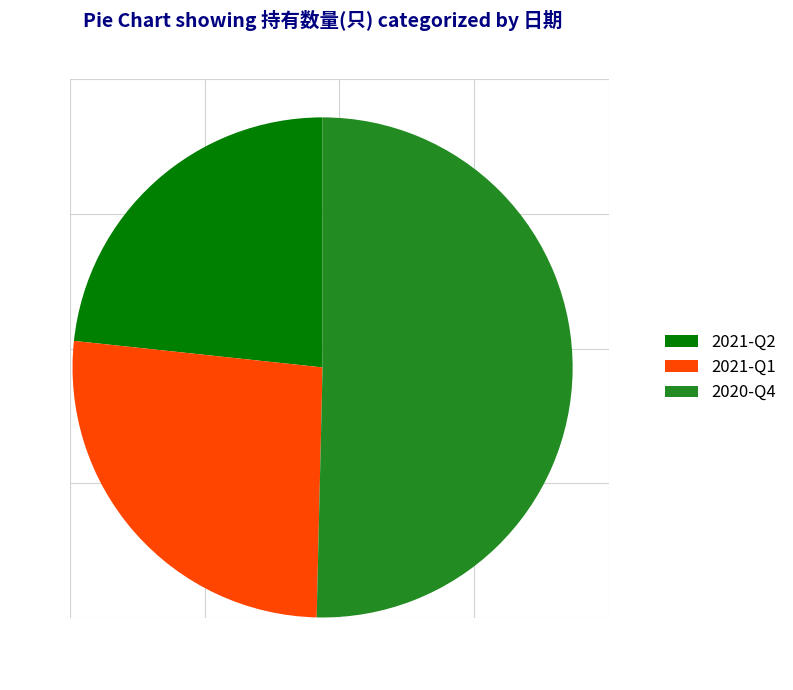

How many slices are in this pie chart?

3